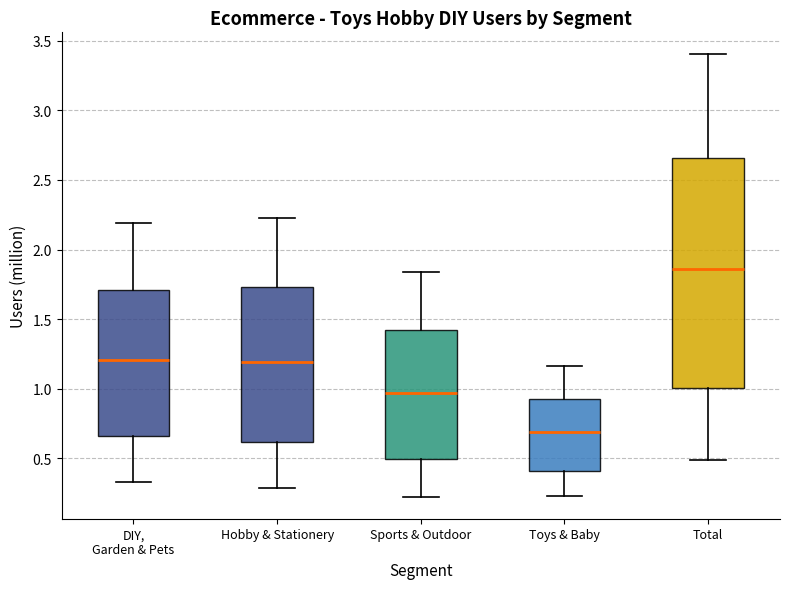

Reading left to right, transcribe this box plot: for each box, give where its median line is, the range the box spans, and where its two whiskers end, as read against the y-axis. The values are not printed on the chart, so give them approximately, as read against the axis.

DIY, Garden & Pets: median 1.20, box 0.65 to 1.70, whiskers 0.35 to 2.20
Hobby & Stationery: median 1.20, box 0.60 to 1.75, whiskers 0.30 to 2.25
Sports & Outdoor: median 0.95, box 0.50 to 1.40, whiskers 0.20 to 1.85
Toys & Baby: median 0.70, box 0.40 to 0.95, whiskers 0.25 to 1.15
Total: median 1.85, box 1.00 to 2.65, whiskers 0.50 to 3.40